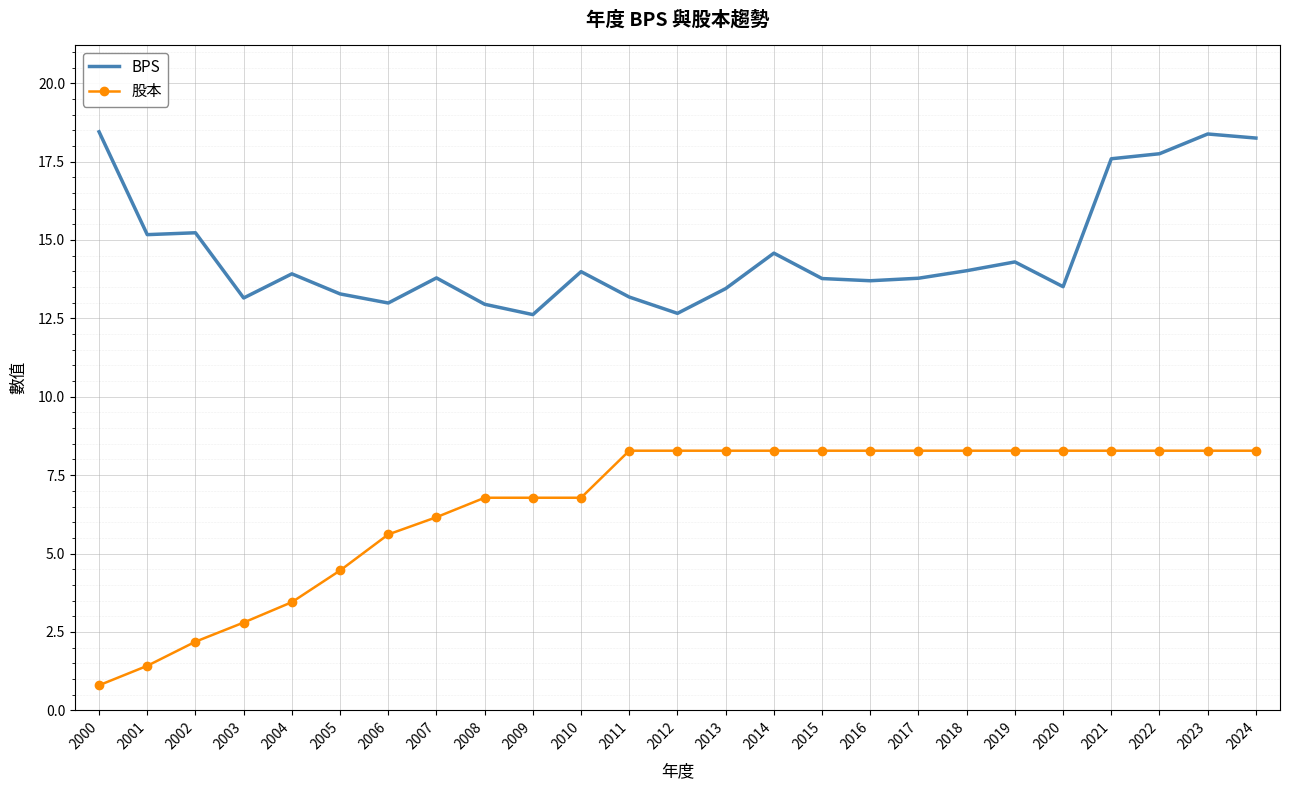

Rank the series by their maximum value, from highest to lowest.

BPS, 股本